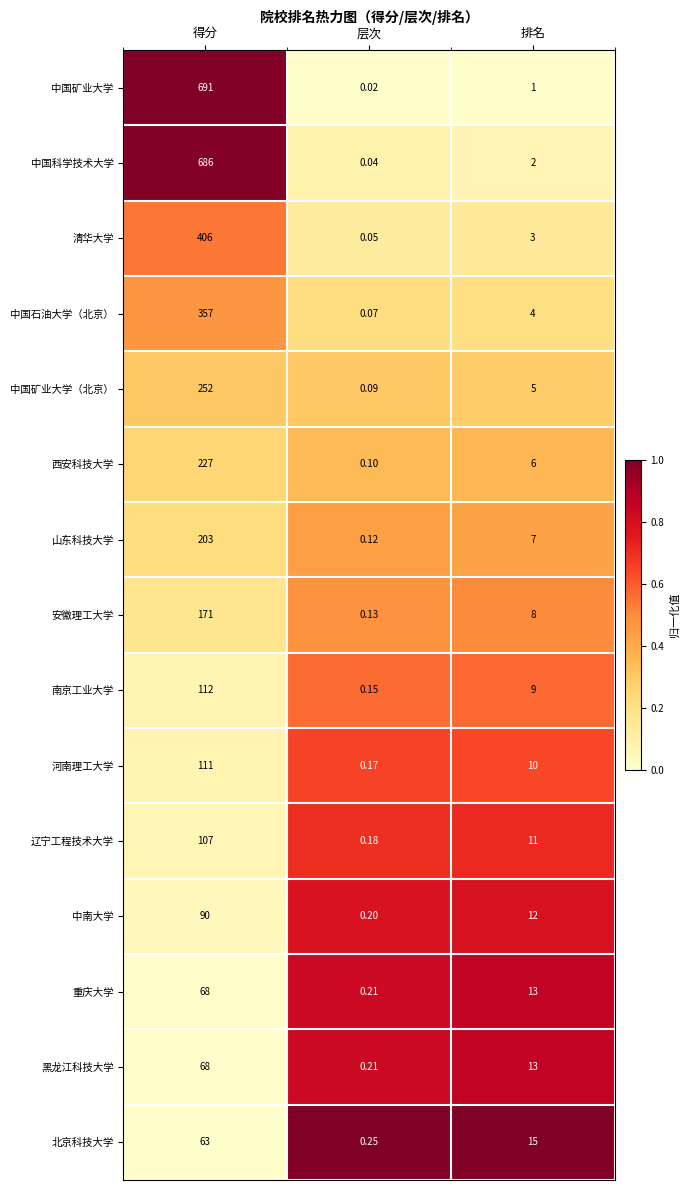

Which category has the lowest value across all series?

层次